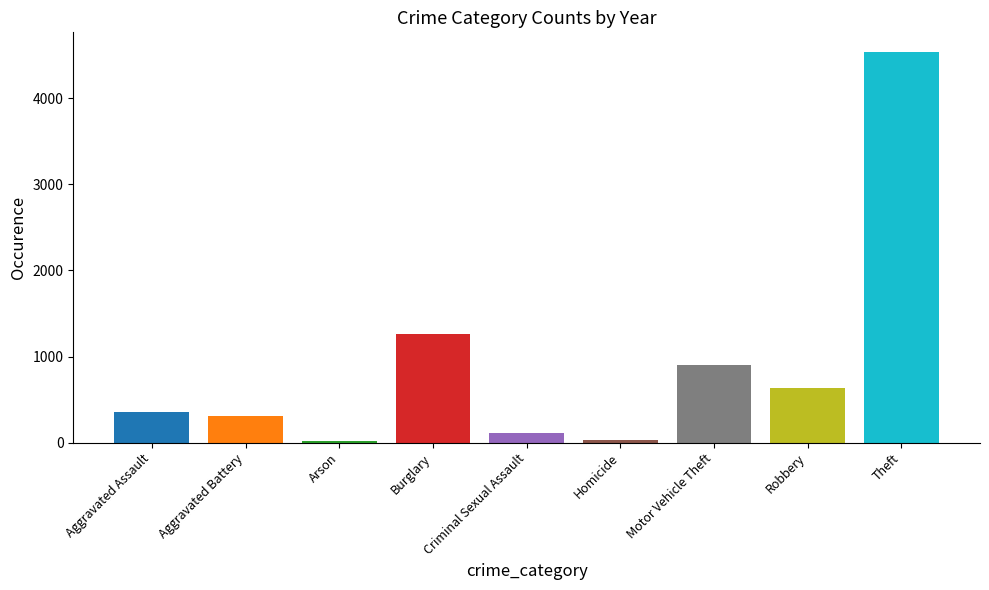

Between Robbery and Homicide, which is larger?

Robbery